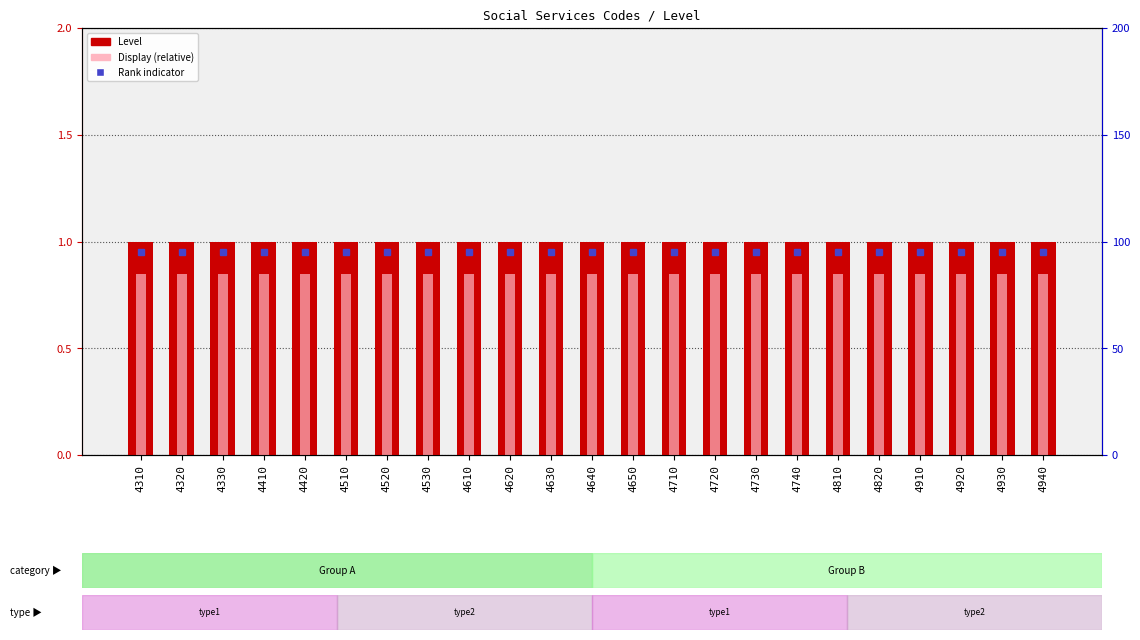

What is the total value across all series at 4410?

1.9